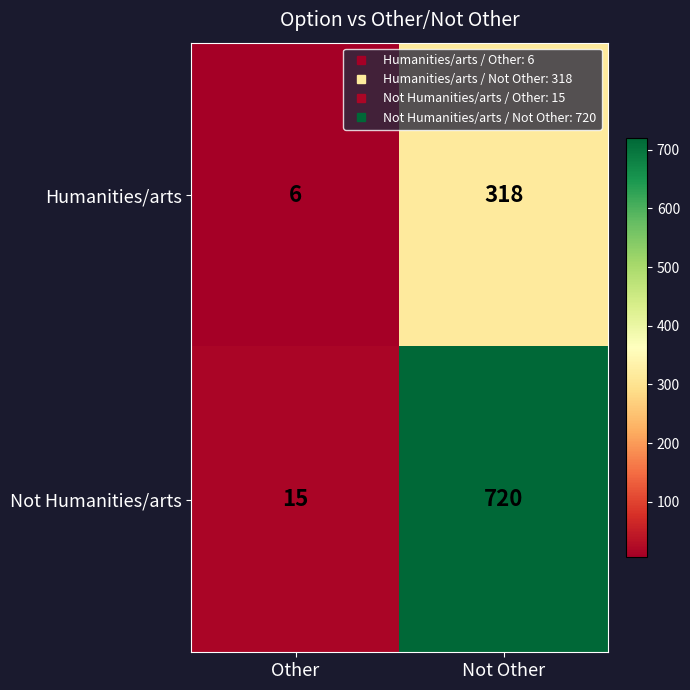

Where is Not Humanities/arts nearest to the value 367?

Other